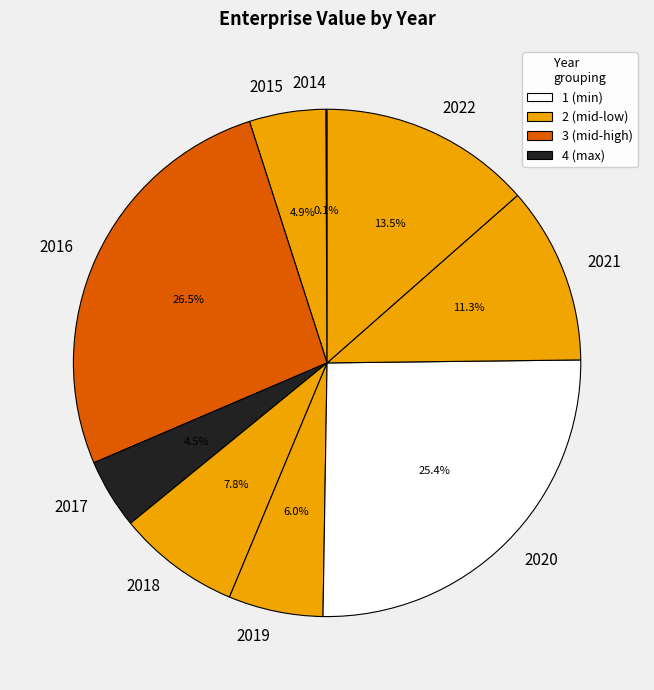

Does 2018 represent more than half of the total?

No